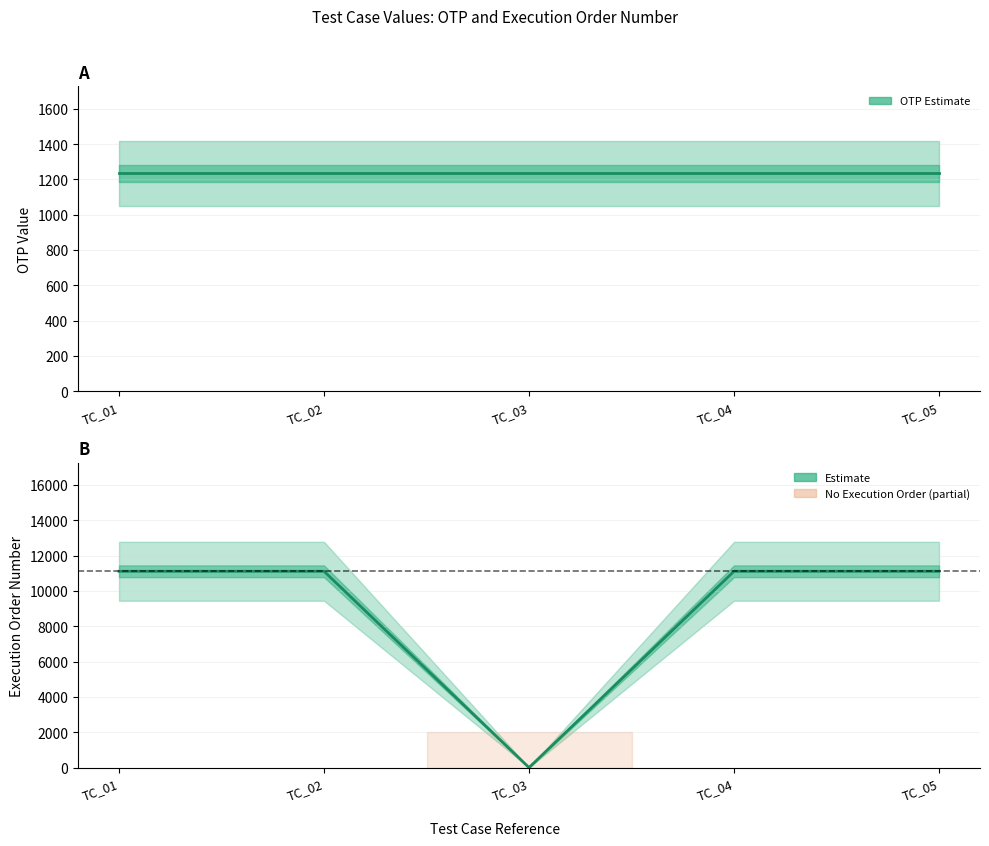

Which series has the largest total across all categories?

ExecutionOrderNumber